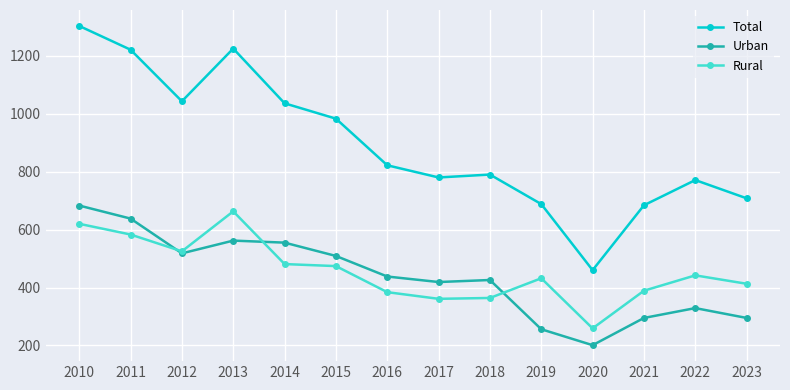

What is the difference between the maximum and minimum values in the Rural series?

404